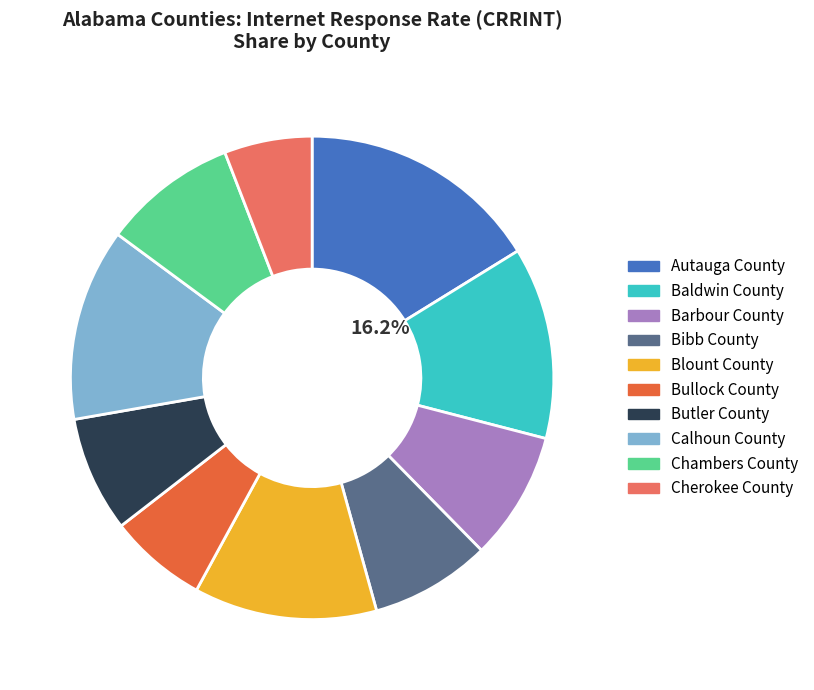

True or false: Bullock County accounts for 16% of the total.

False